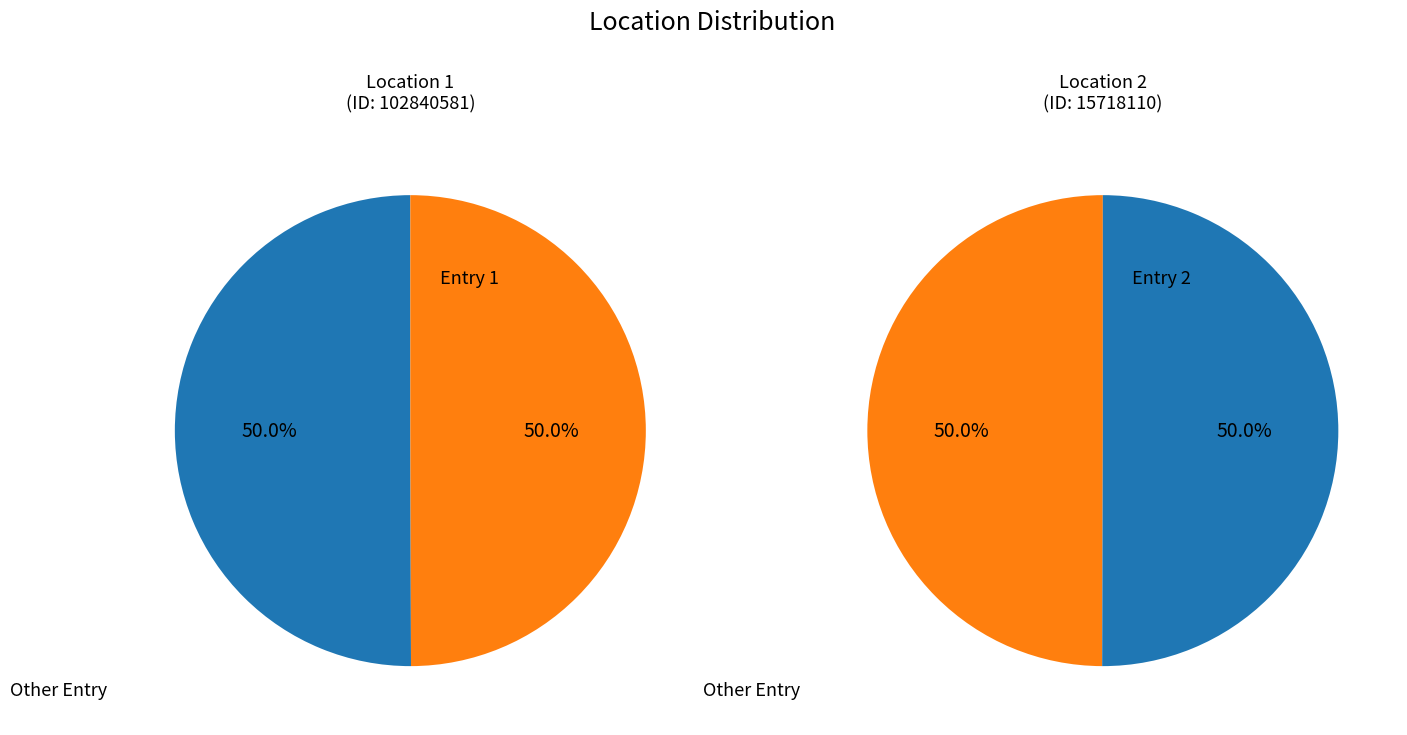

What portion of the pie excludes 102840581?

50.0%